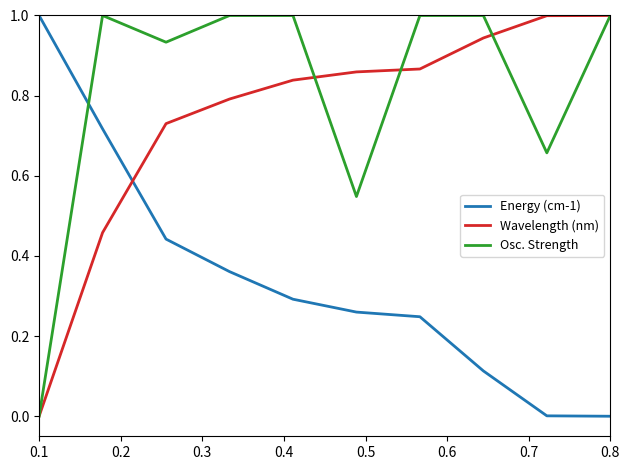

How many intersections are there between Energy (cm-1) and Wavelength (nm)?

1